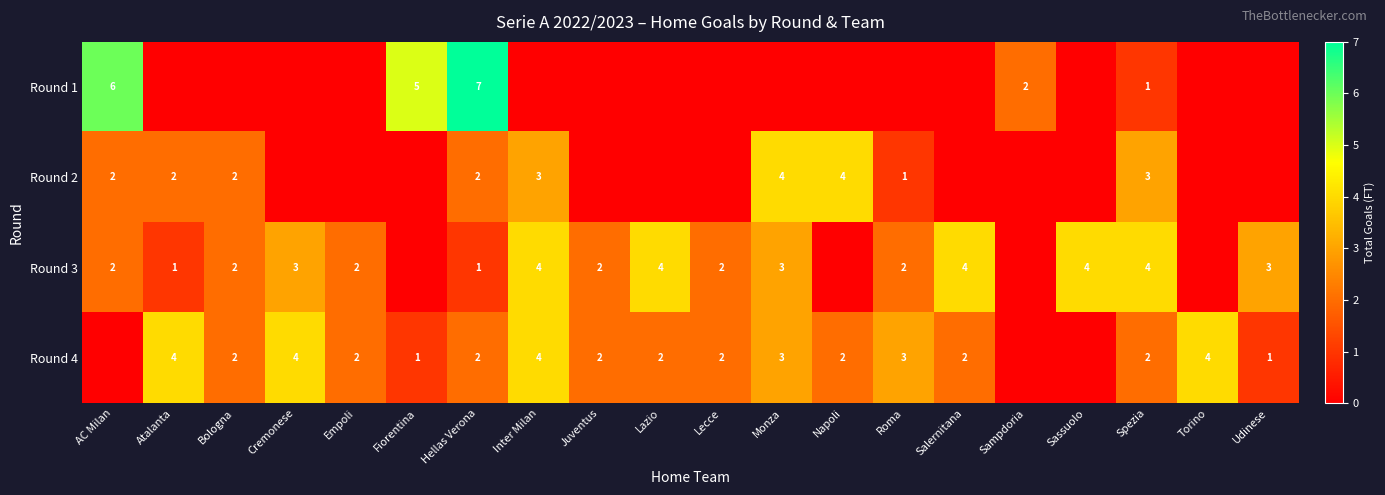

What is the sum of the Round 3 values at Juventus and Lazio?

6